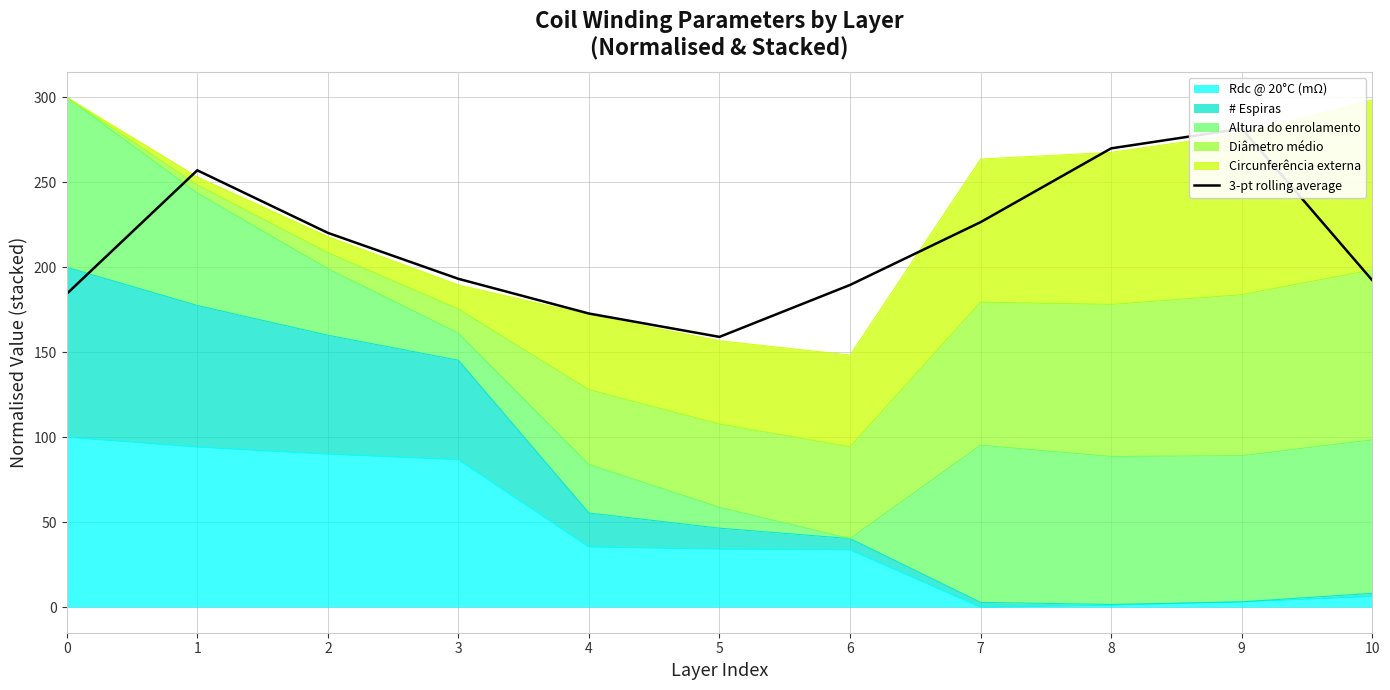

What is the change in value from 0 to 8?

+85.6